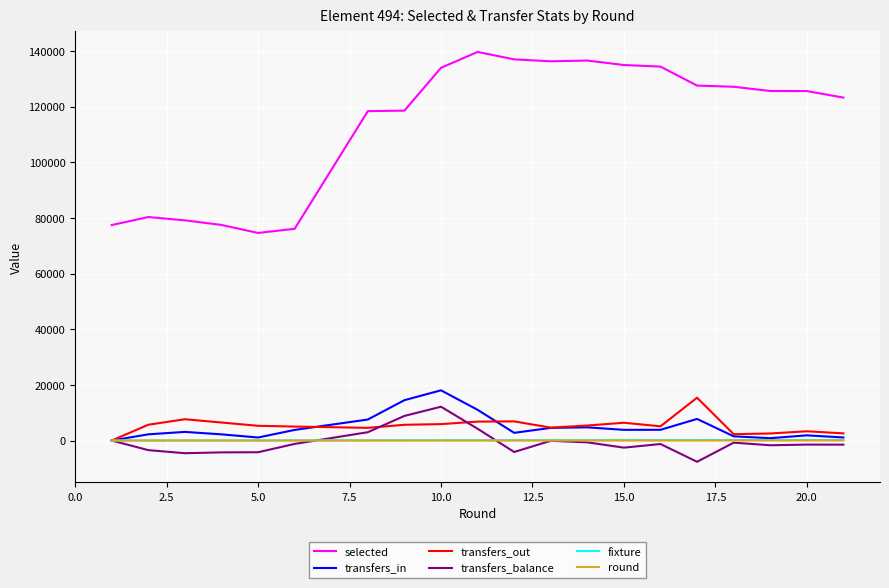

True or false: selected and transfers_out cross at least once.

False